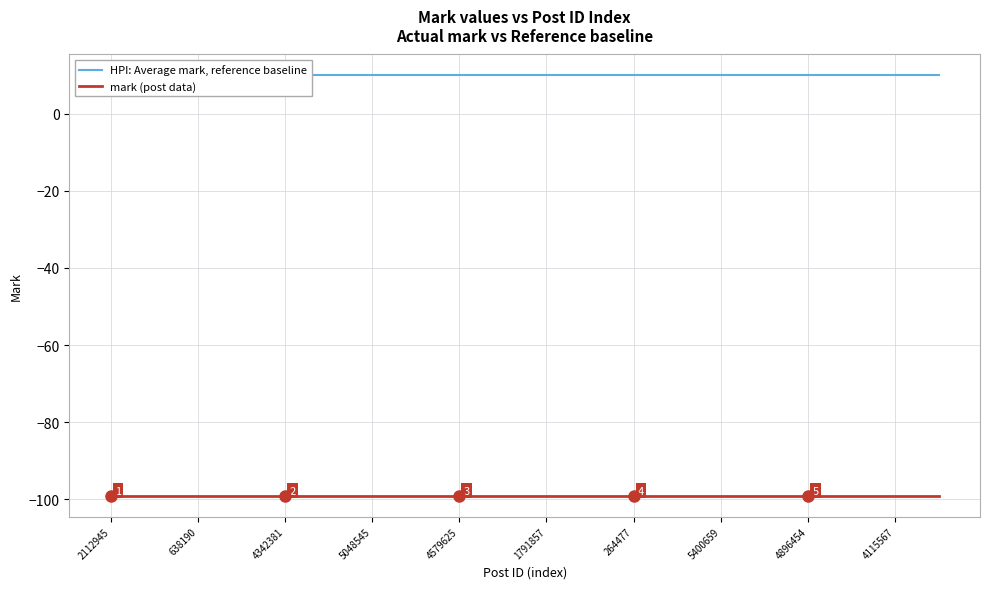

True or false: mark (post data) has more than 2 interior local peaks.

False